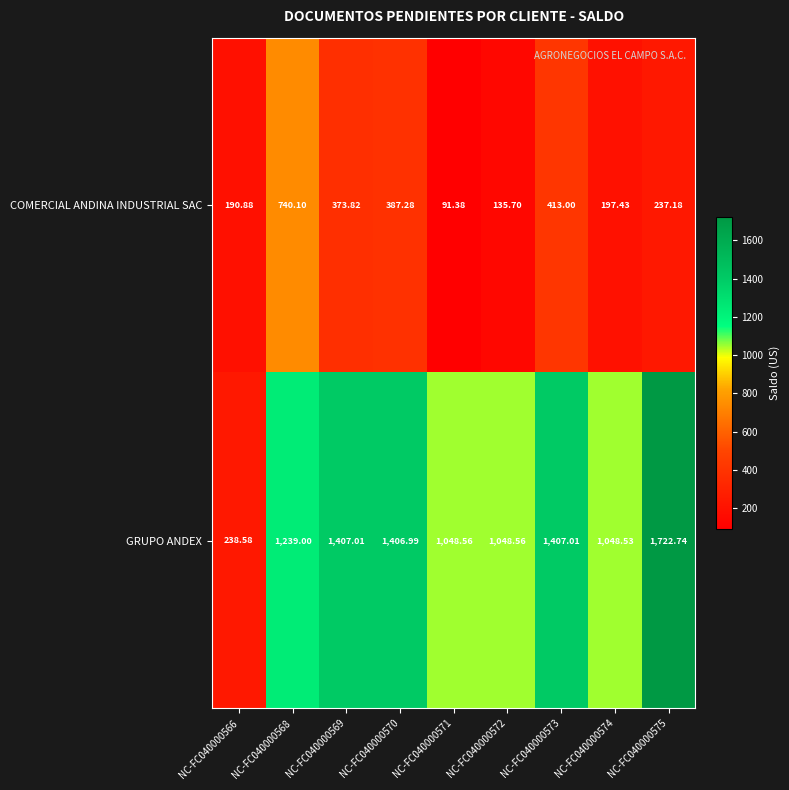

List the series in order of their overall mean, lowest first.

COMERCIAL ANDINA INDUSTRIAL SAC, GRUPO ANDEX